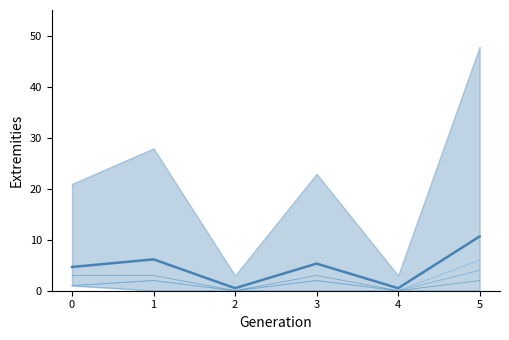

Is the value of NOM at 0 greater than the value of NOPM at 2?

Yes